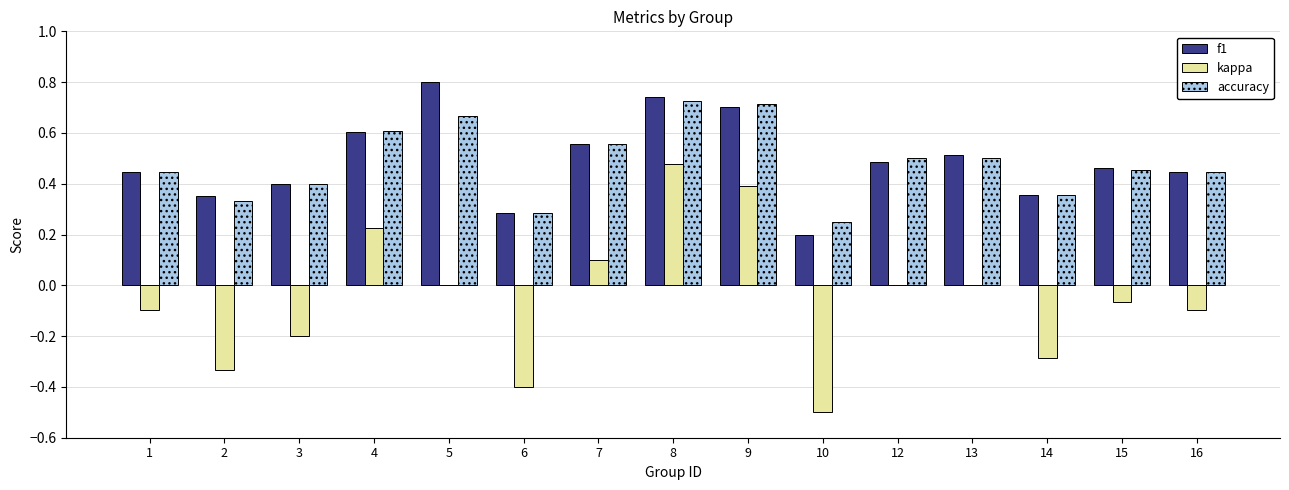

What is the total value across all series at 7?

1.2